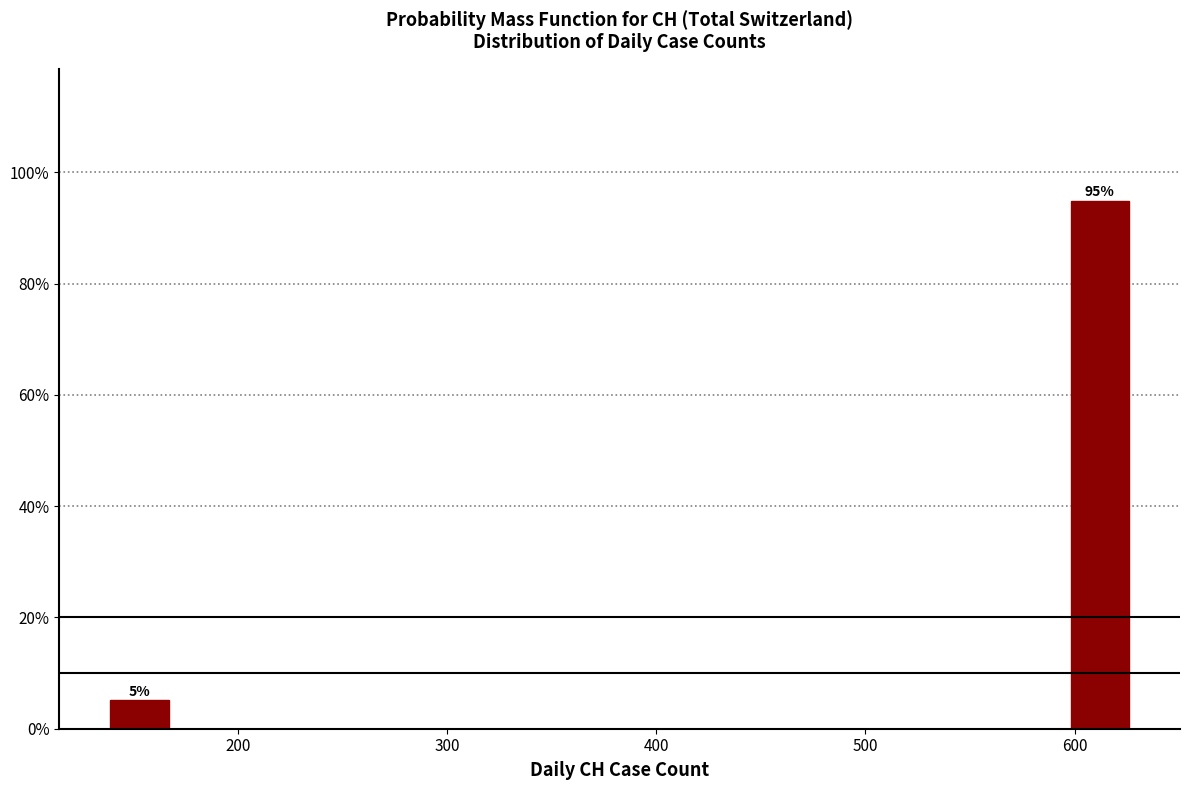

Read against the x-axis, roughly where is the centre of the tallest bar?

610